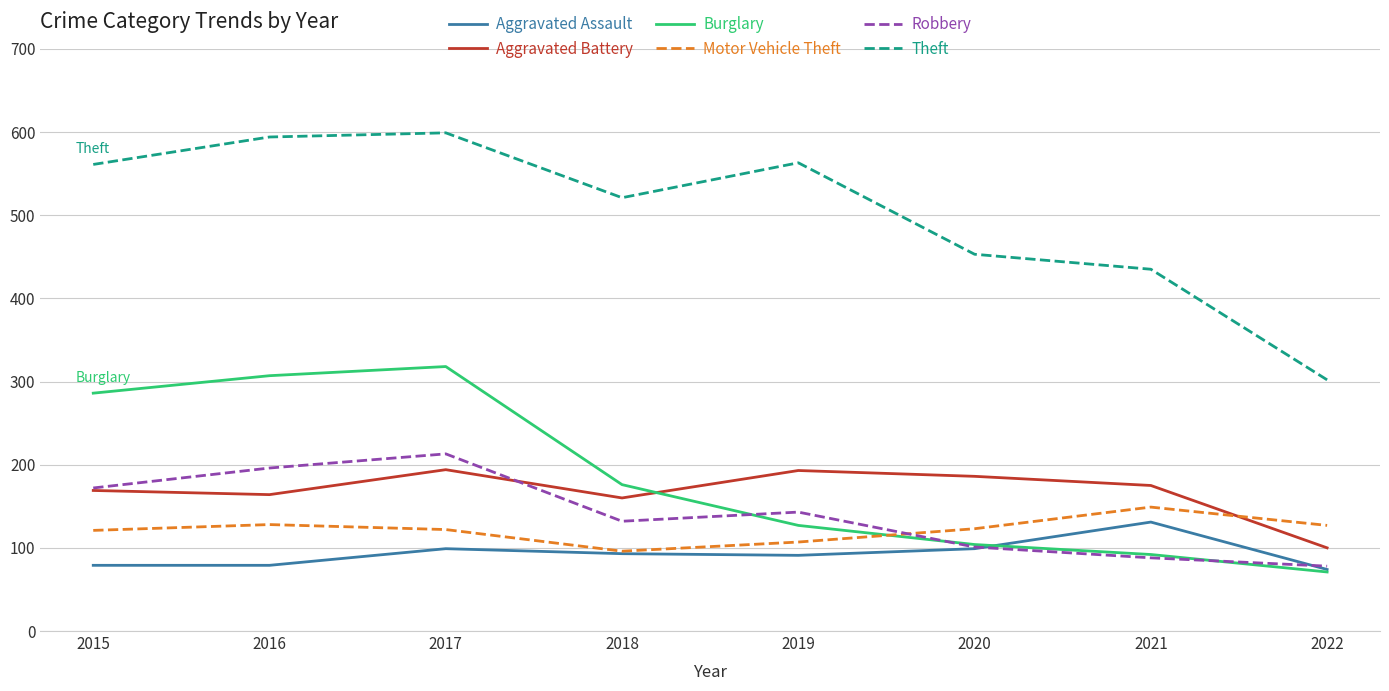

In Theft, how many points are lower than both neighbors (excluding endpoints)?

1